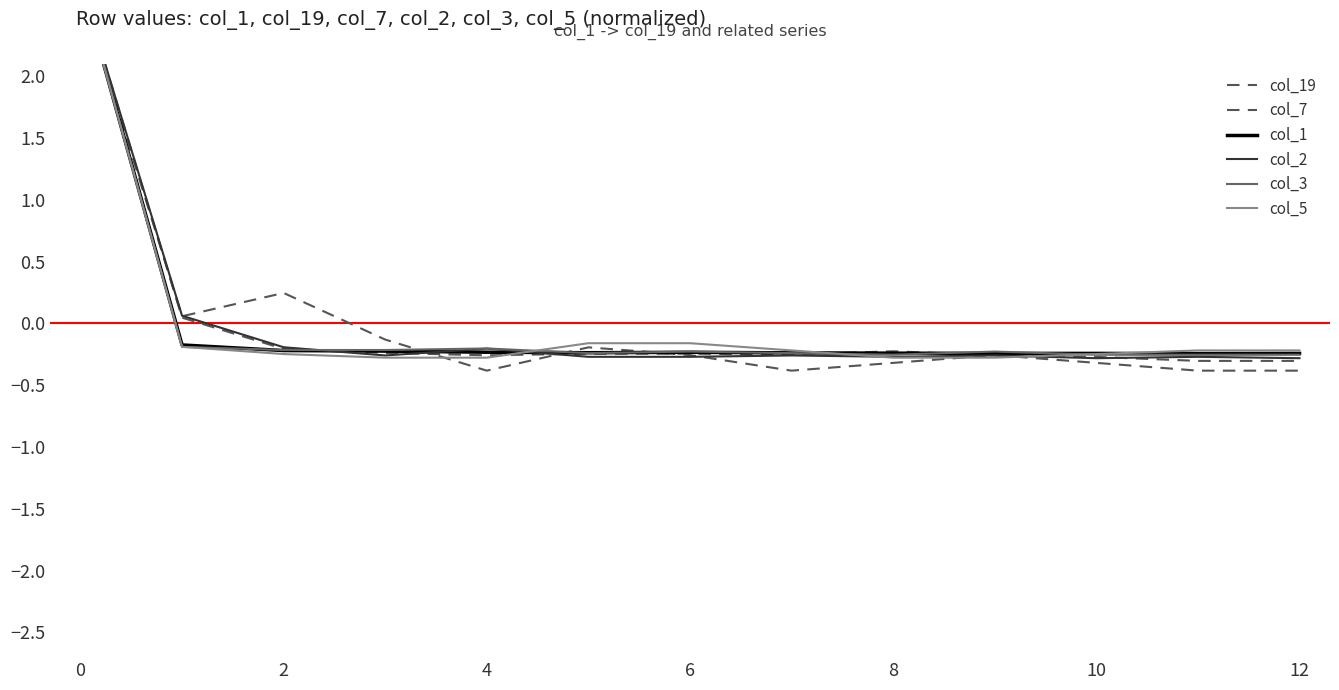

Reading right to left, transcribe all the data shown in this chart.

col_19: -0.3	-0.3	-0.3	-0.3	-0.2	-0.3	-0.2	-0.2	-0.3	-0.2	-0.2	0.0	2.8
col_7: -0.4	-0.4	-0.3	-0.3	-0.3	-0.4	-0.3	-0.2	-0.4	-0.1	0.2	0.1	2.7
col_1: -0.2	-0.2	-0.2	-0.2	-0.2	-0.2	-0.2	-0.2	-0.2	-0.2	-0.2	-0.2	2.8
col_2: -0.3	-0.3	-0.3	-0.3	-0.3	-0.3	-0.3	-0.3	-0.2	-0.3	-0.2	0.1	2.8
col_3: -0.3	-0.3	-0.3	-0.2	-0.3	-0.2	-0.2	-0.2	-0.2	-0.2	-0.2	-0.2	2.8
col_5: -0.2	-0.2	-0.2	-0.3	-0.3	-0.2	-0.2	-0.2	-0.3	-0.3	-0.2	-0.2	2.8